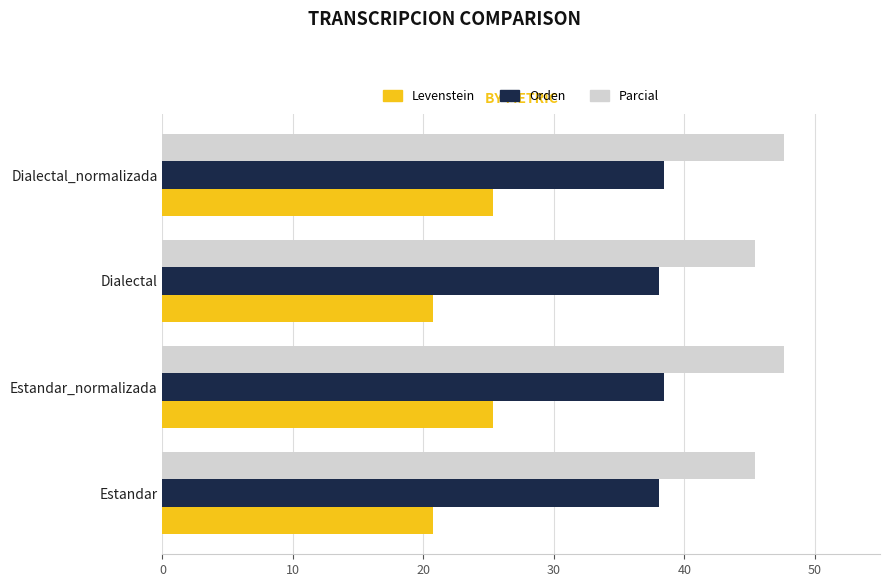

What is the spread (max minus min) of values at Estandar_normalizada?

22.2